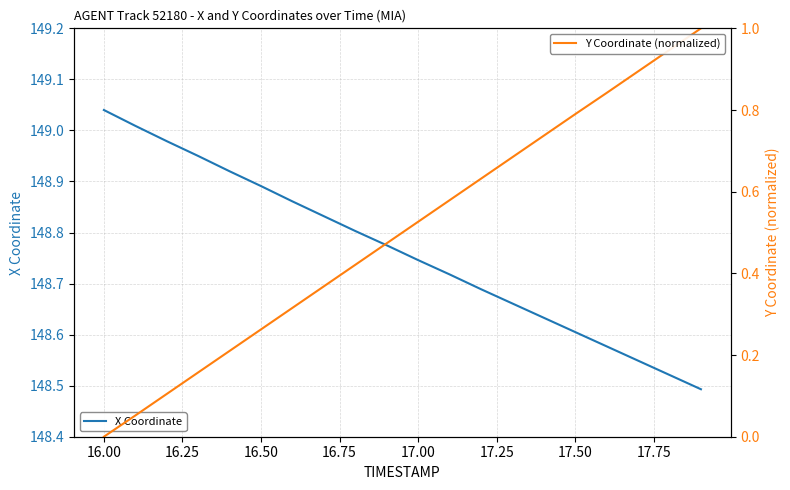

Which category has the highest value in the X Coordinate series?

16.00